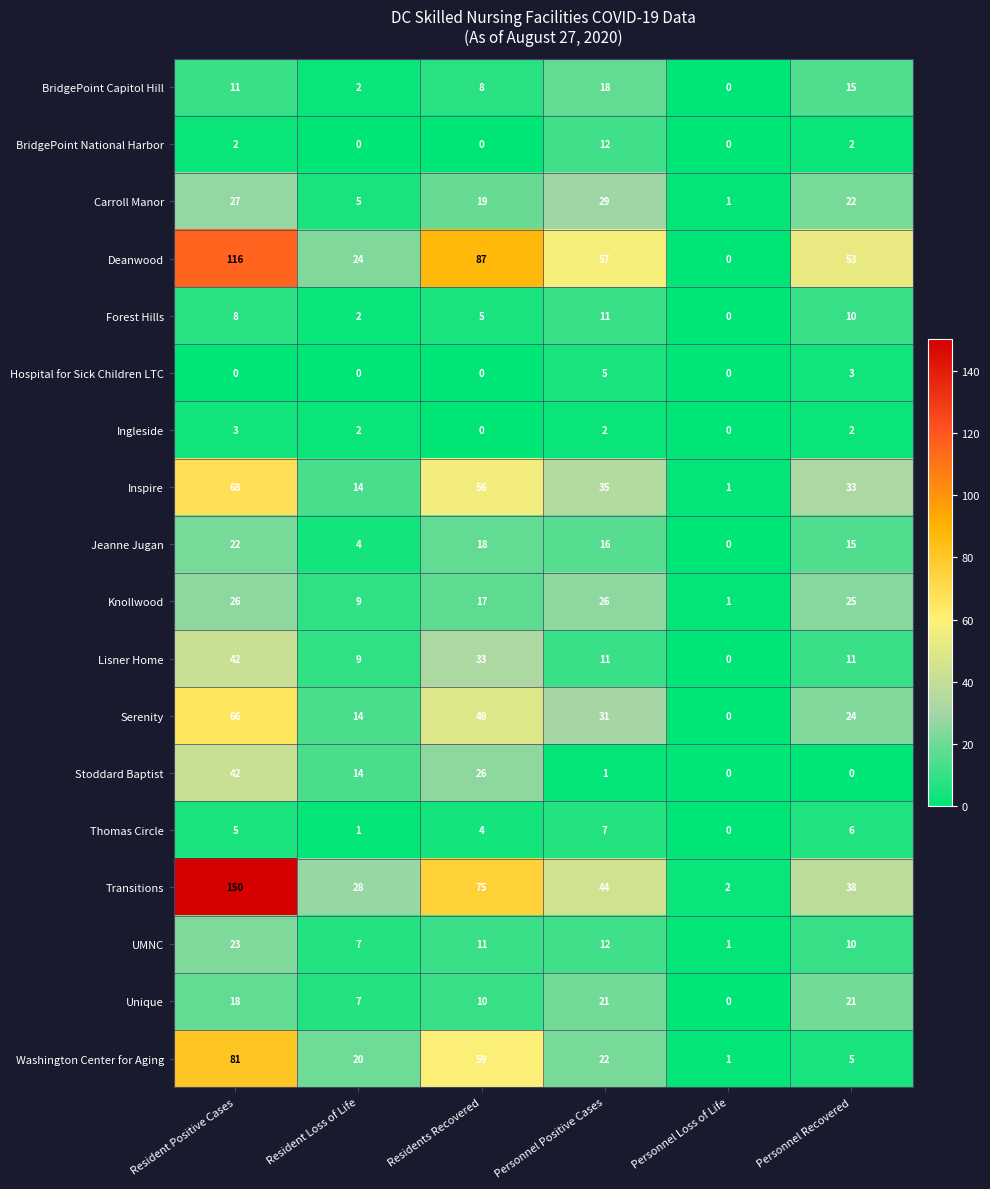

At which label does Jeanne Jugan first exceed 16?

Resident Positive Cases